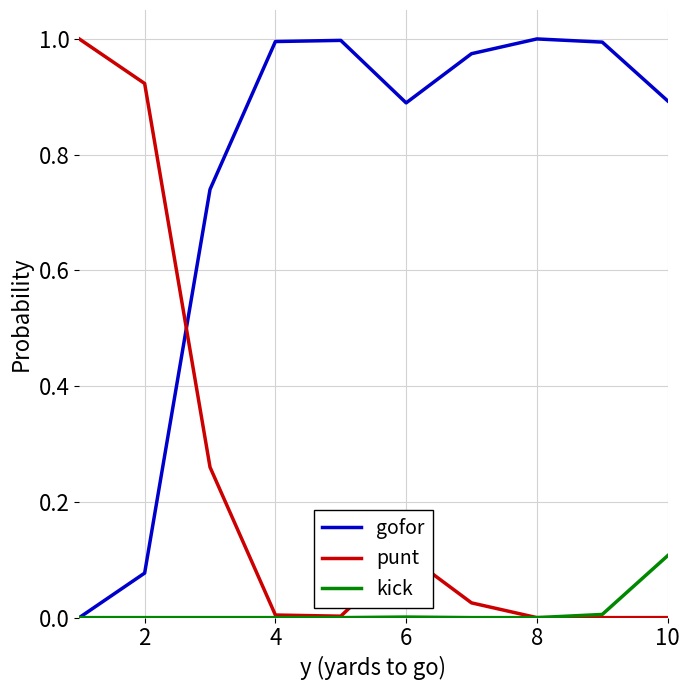

Which series has the largest total across all categories?

gofor